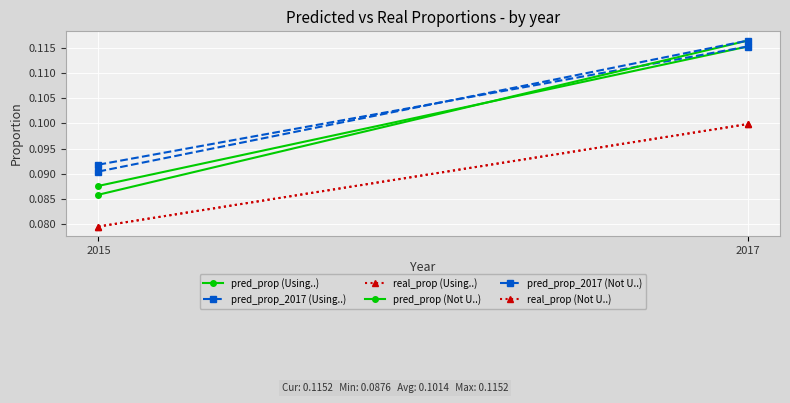

At 2015, list the series in order from largest to smallest.

pred_prop_2017 (Using..), pred_prop_2017 (Not U..), pred_prop (Using..), pred_prop (Not U..), real_prop (Using..), real_prop (Not U..)